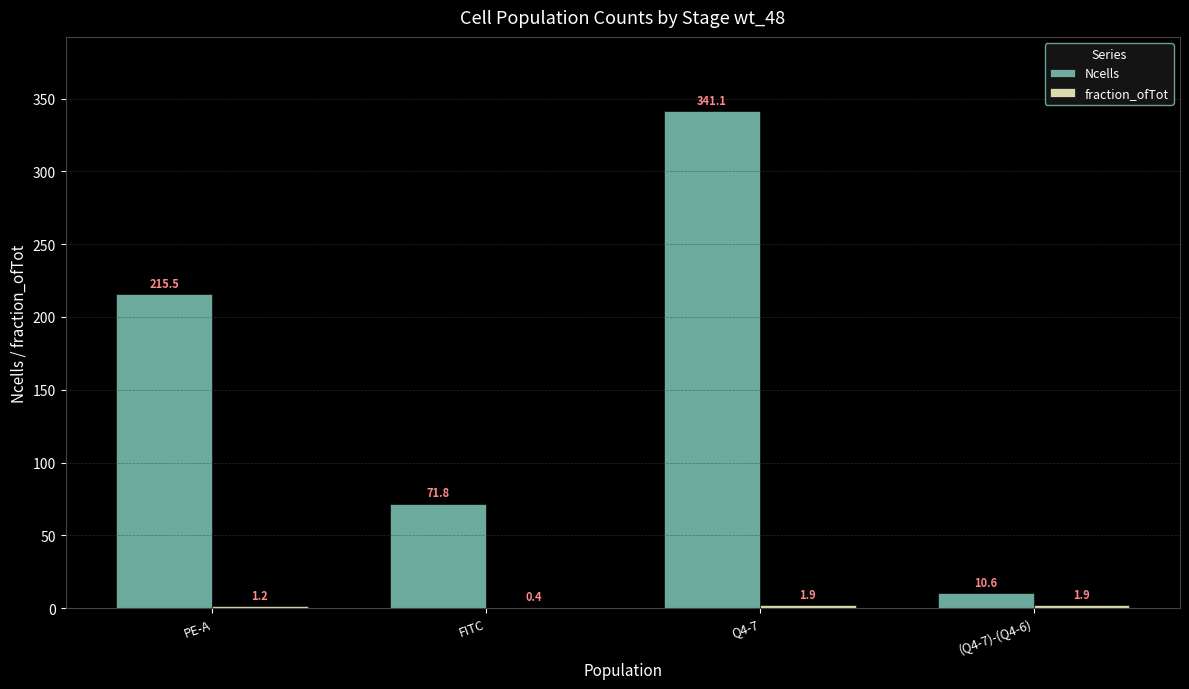

How many data points does each series have?

4